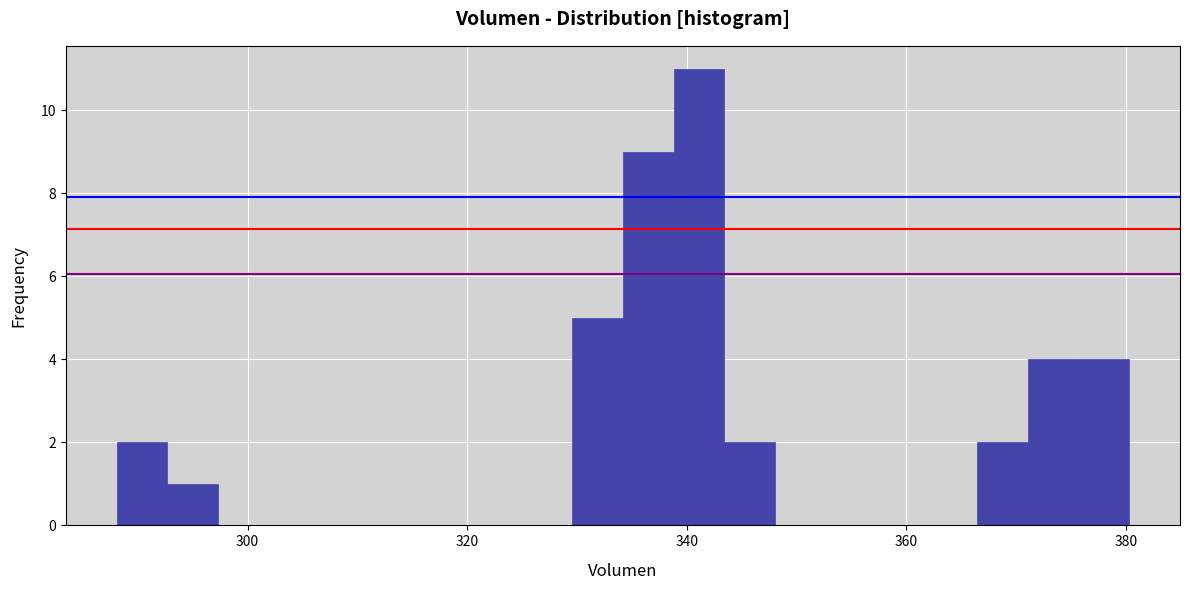

Around what value on the x-axis is the tallest bar? Give the approximate position of its centre, as read against the axis.

342